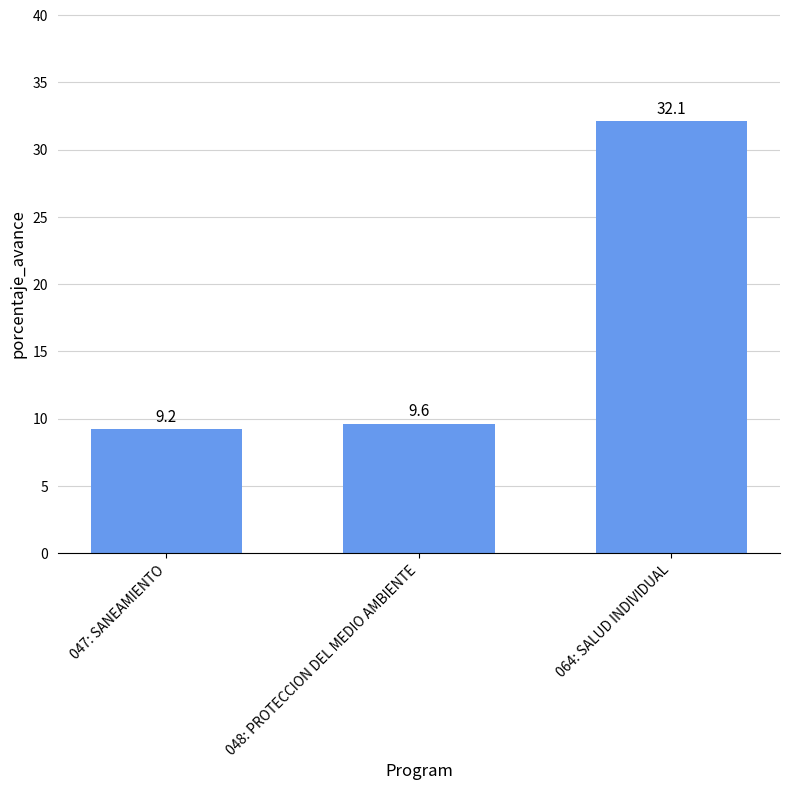

Reading left to right, transcribe all the data shown in this chart.

047: SANEAMIENTO=9.2	048: PROTECCION DEL MEDIO AMBIENTE=9.6	064: SALUD INDIVIDUAL=32.1